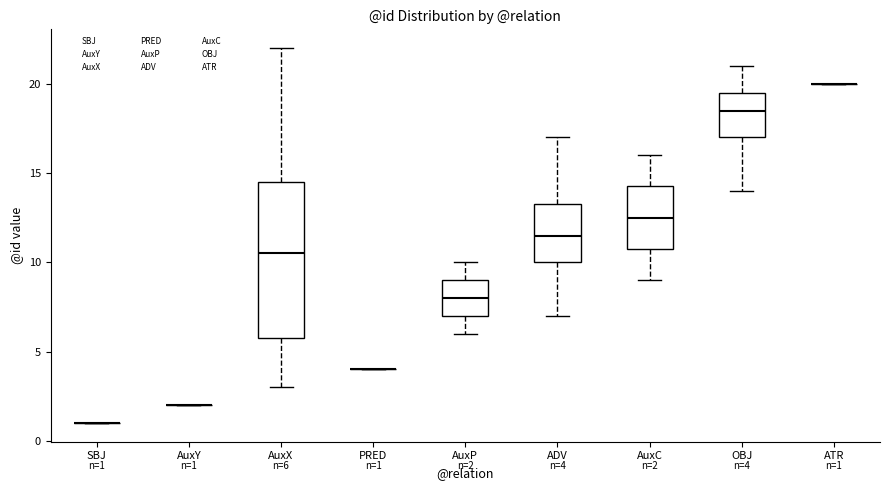

Comparing the boxes themselves (not the whiskers), which one is the tallest?

AuxX